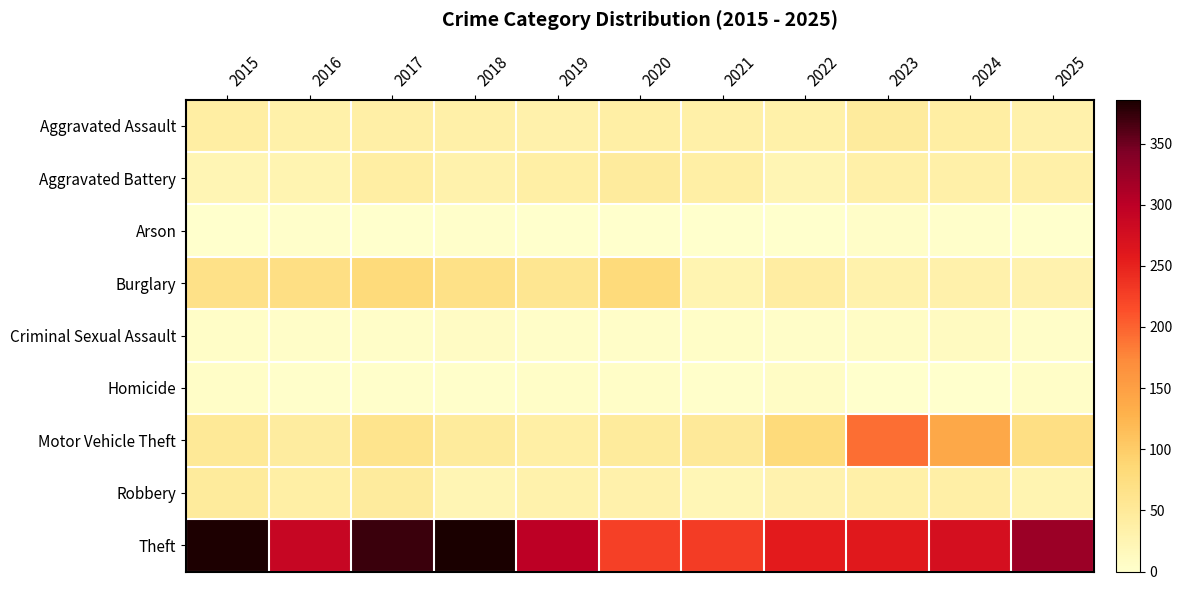

Reading left to right, transcribe all the data shown in this chart.

Aggravated Assault: 2015=40	2016=34	2017=37	2018=36	2019=32	2020=38	2021=35	2022=34	2023=46	2024=40	2025=33
Aggravated Battery: 2015=24	2016=27	2017=40	2018=31	2019=38	2020=46	2021=38	2022=24	2023=36	2024=35	2025=36
Arson: 2015=1	2016=3	2017=1	2018=2	2019=0	2020=1	2021=0	2022=0	2023=4	2024=2	2025=1
Burglary: 2015=67	2016=72	2017=81	2018=69	2019=58	2020=81	2021=26	2022=41	2023=31	2024=32	2025=30
Criminal Sexual Assault: 2015=6	2016=4	2017=4	2018=8	2019=4	2020=4	2021=5	2022=4	2023=7	2024=12	2025=4
Homicide: 2015=6	2016=3	2017=3	2018=2	2019=5	2020=6	2021=3	2022=7	2023=1	2024=0	2025=5
Motor Vehicle Theft: 2015=52	2016=45	2017=62	2018=48	2019=39	2020=48	2021=50	2022=81	2023=192	2024=139	2025=71
Robbery: 2015=47	2016=38	2017=46	2018=23	2019=31	2020=33	2021=22	2022=30	2023=36	2024=37	2025=26
Theft: 2015=383	2016=289	2017=372	2018=386	2019=299	2020=225	2021=228	2022=257	2023=260	2024=273	2025=324